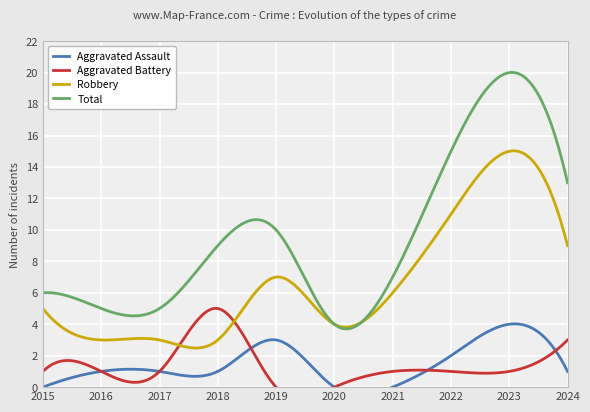

Reading left to right, transcribe all the data shown in this chart.

Aggravated Assault: 2015=0	2016=1	2017=1	2018=1	2019=3	2020=0	2021=0	2022=2	2023=4	2024=1
Aggravated Battery: 2015=1	2016=1	2017=1	2018=5	2019=0	2020=0	2021=1	2022=1	2023=1	2024=3
Robbery: 2015=5	2016=3	2017=3	2018=3	2019=7	2020=4	2021=6	2022=11	2023=15	2024=9
Total: 2015=6	2016=5	2017=5	2018=9	2019=10	2020=4	2021=7	2022=15	2023=20	2024=13